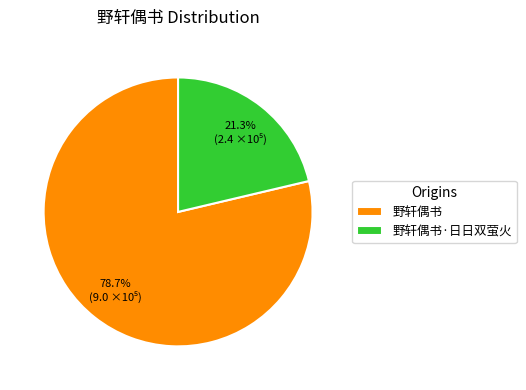

To the nearest percent, what portion does 野轩偶书·日日双萤火 represent?

21%